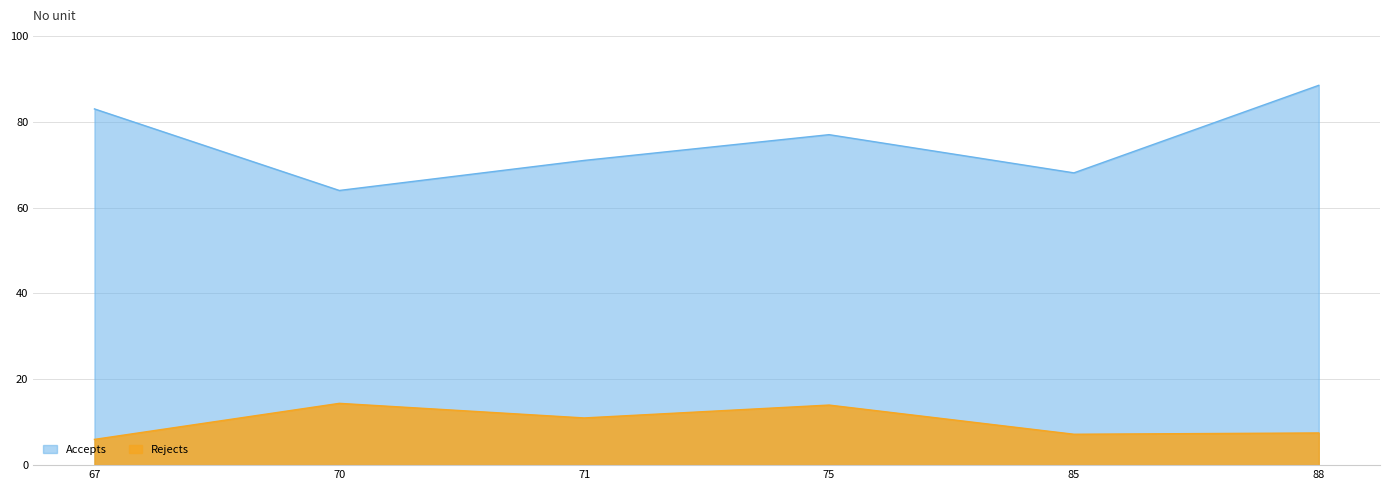

What is the sum of all Rejects values?

60.1